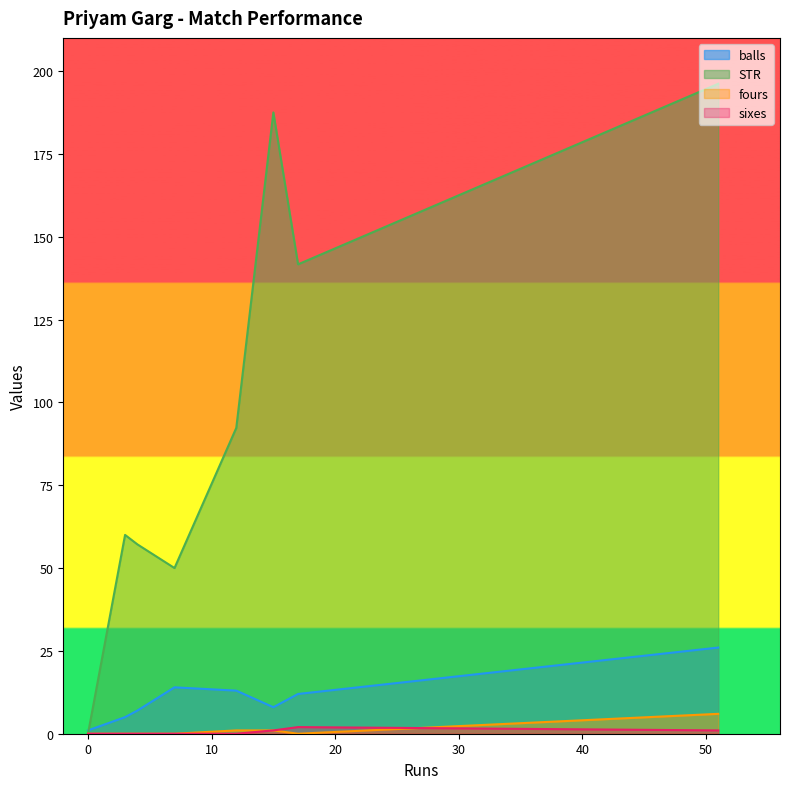

Which series has the largest range (max minus min)?

STR